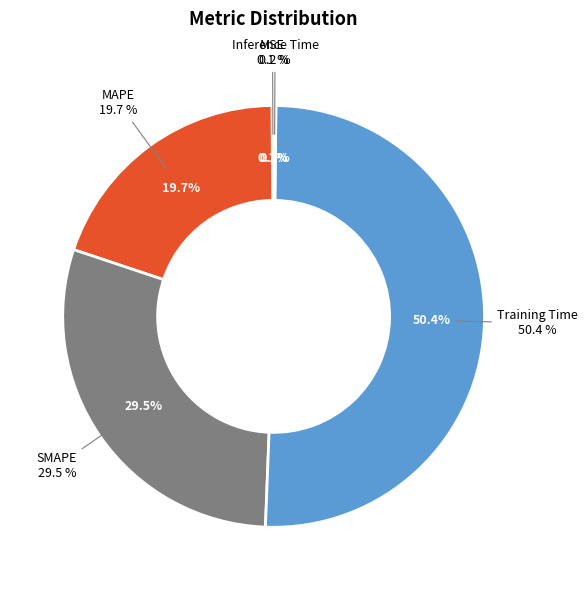

To the nearest percent, what is the difference between the largest and smallest slice percentages?

50%